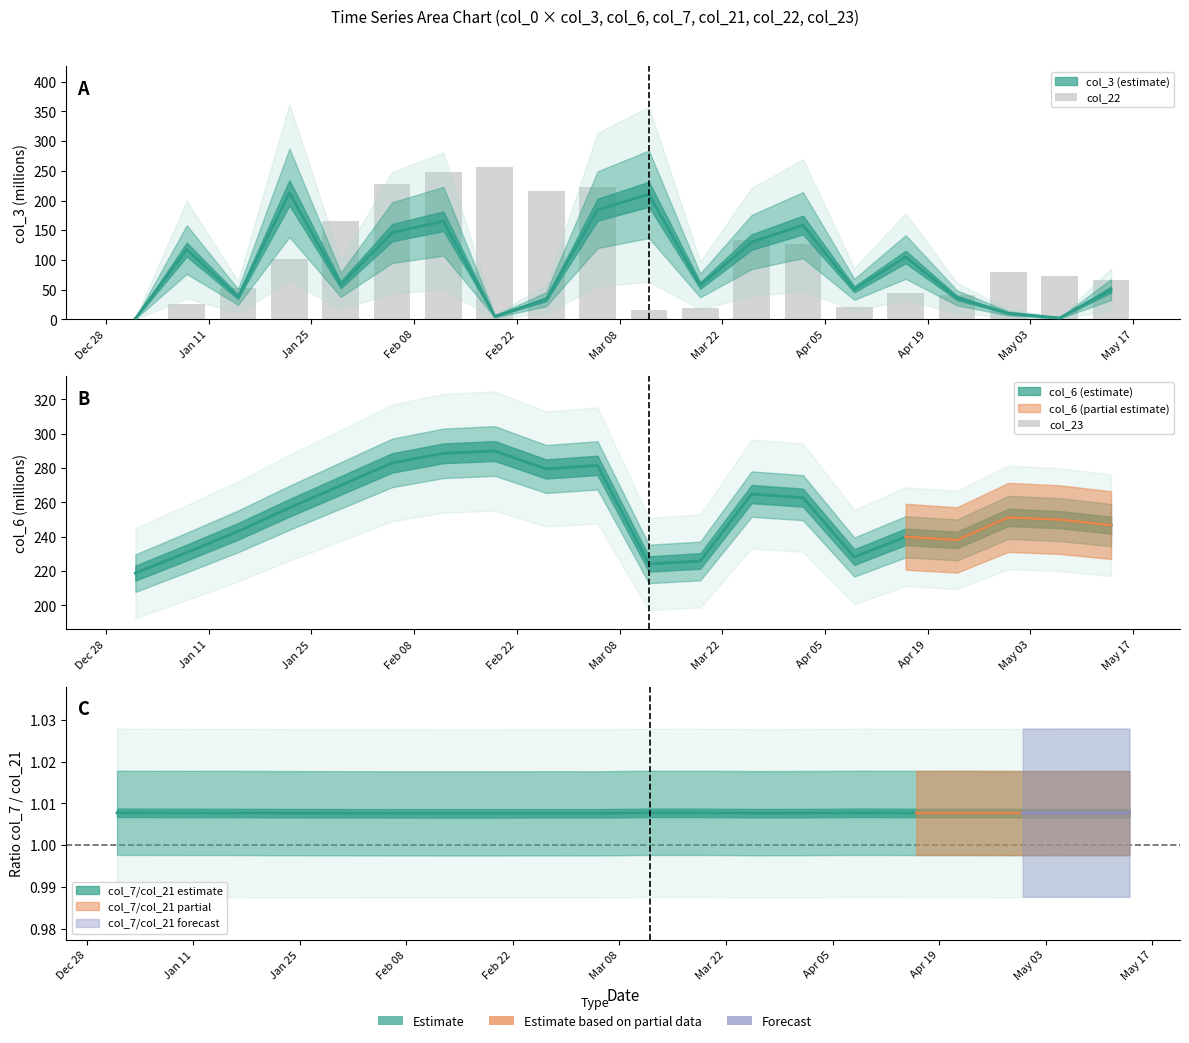

Which series changed the most between Feb 08 and May 17?

col_22